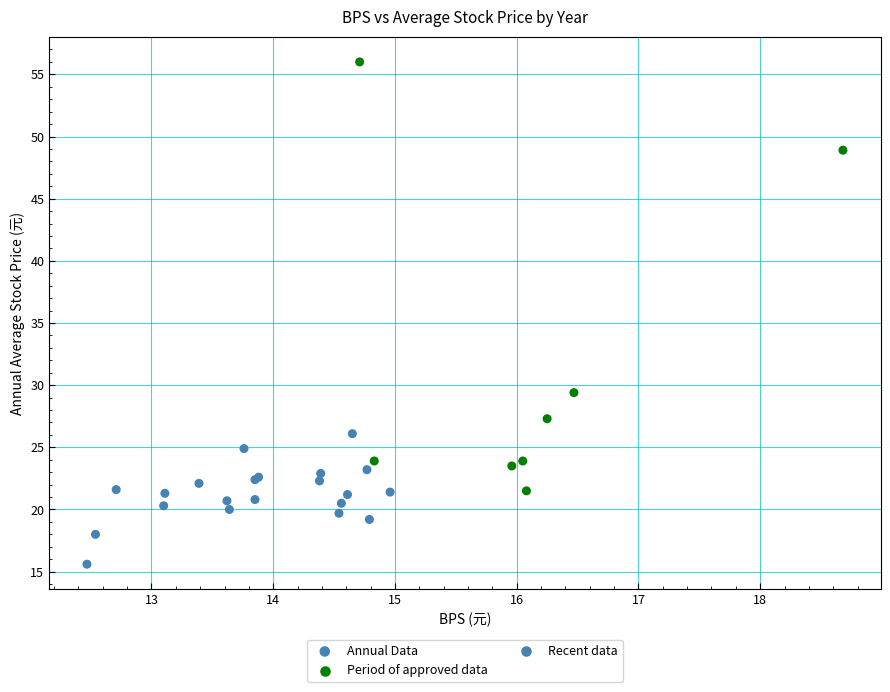

What Y value in the scatter plot is closest to 35?

29.4